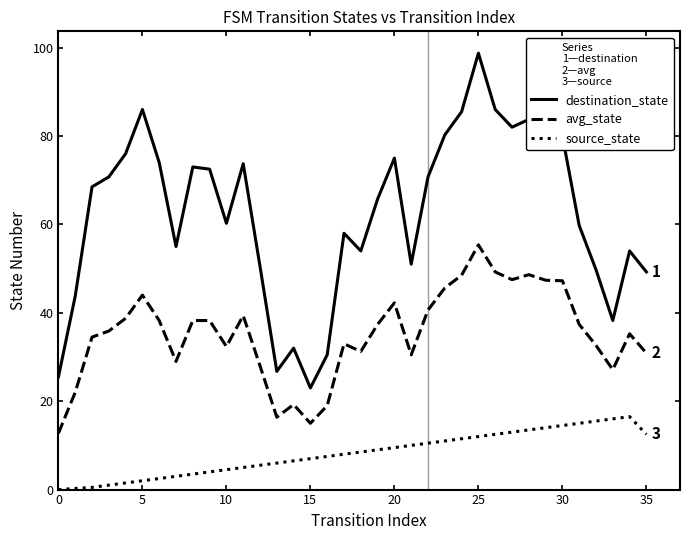

List the series in order of their peak value, highest first.

destination_state, avg_state, source_state